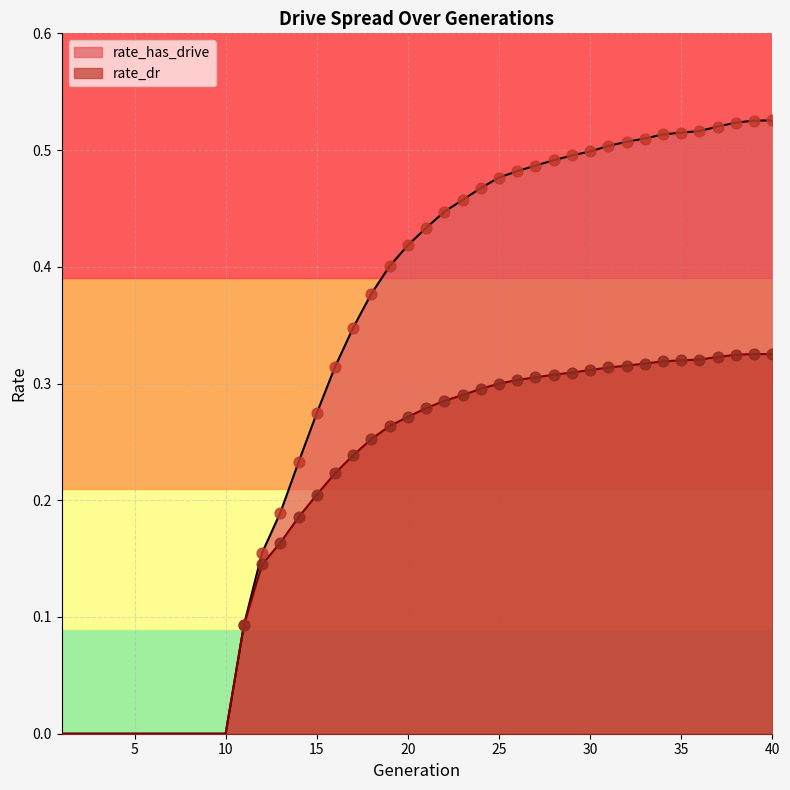

What is the total value across all series at 22?

0.7